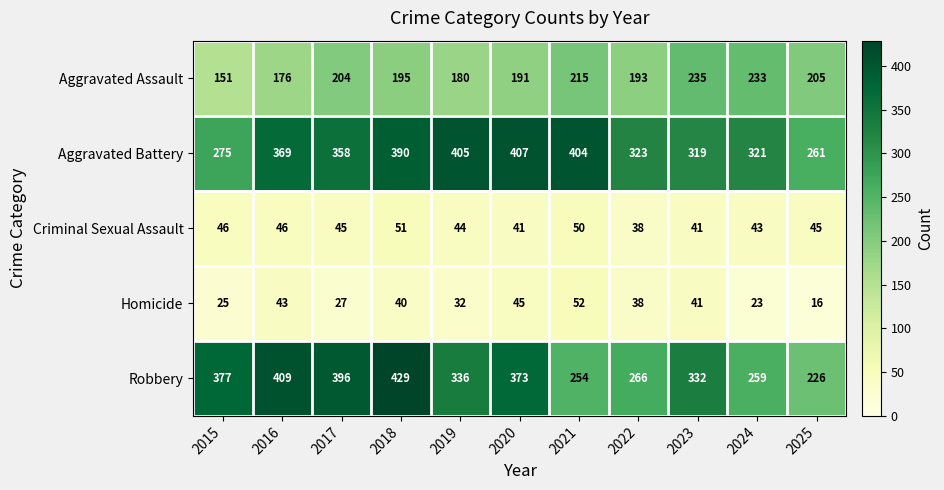

List the series in order of their peak value, highest first.

Robbery, Aggravated Battery, Aggravated Assault, Homicide, Criminal Sexual Assault